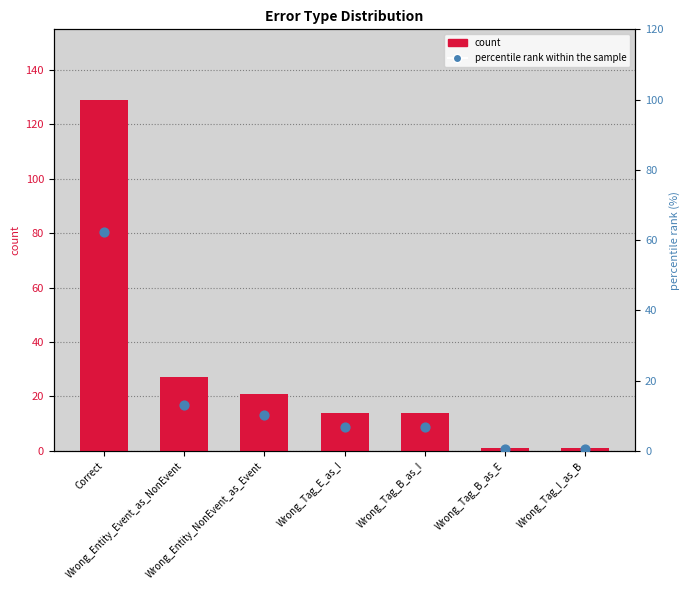

Is the value of count at Wrong_Entity_NonEvent_as_Event greater than the value of percentile rank within the sample at Correct?

No